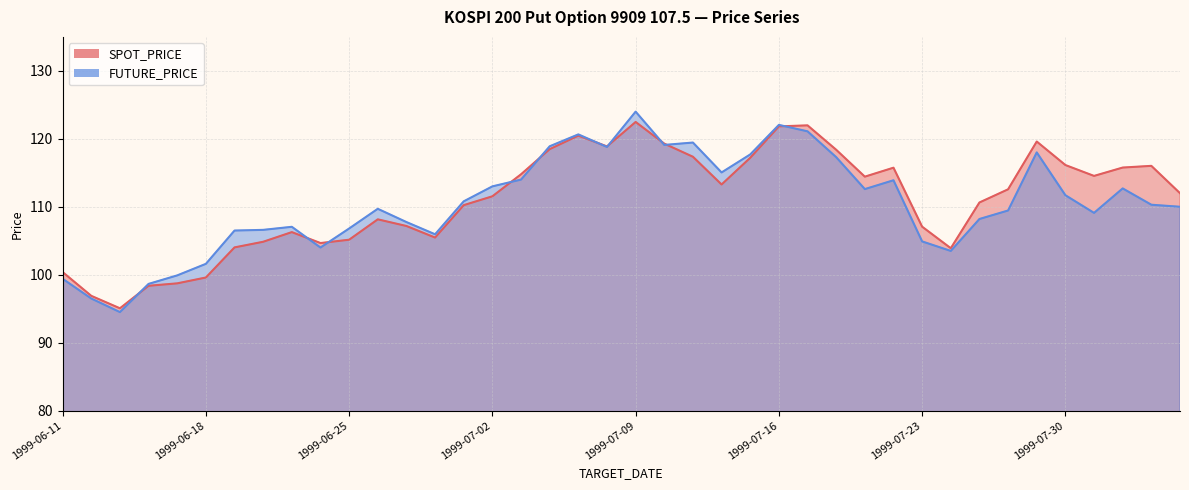

How many values in the FUTURE_PRICE series are below 110?

19